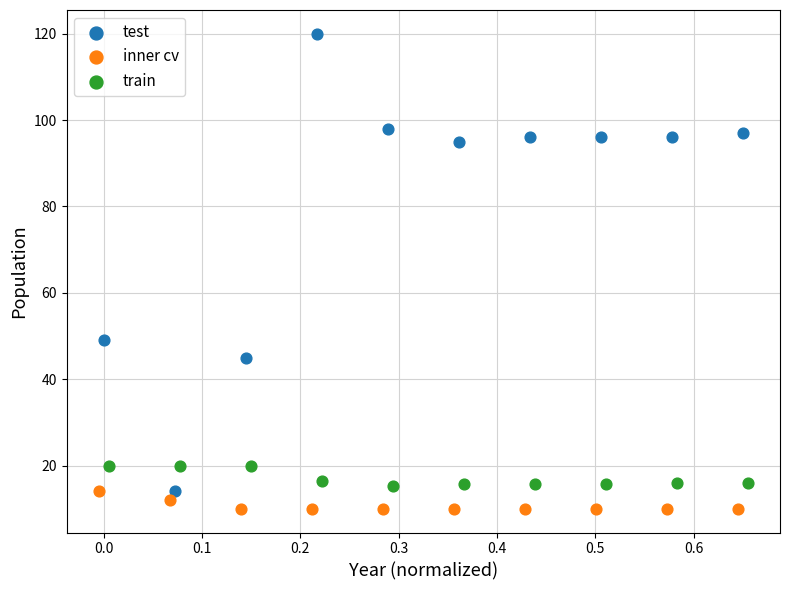

Which series has the widest spread of Y values?

test